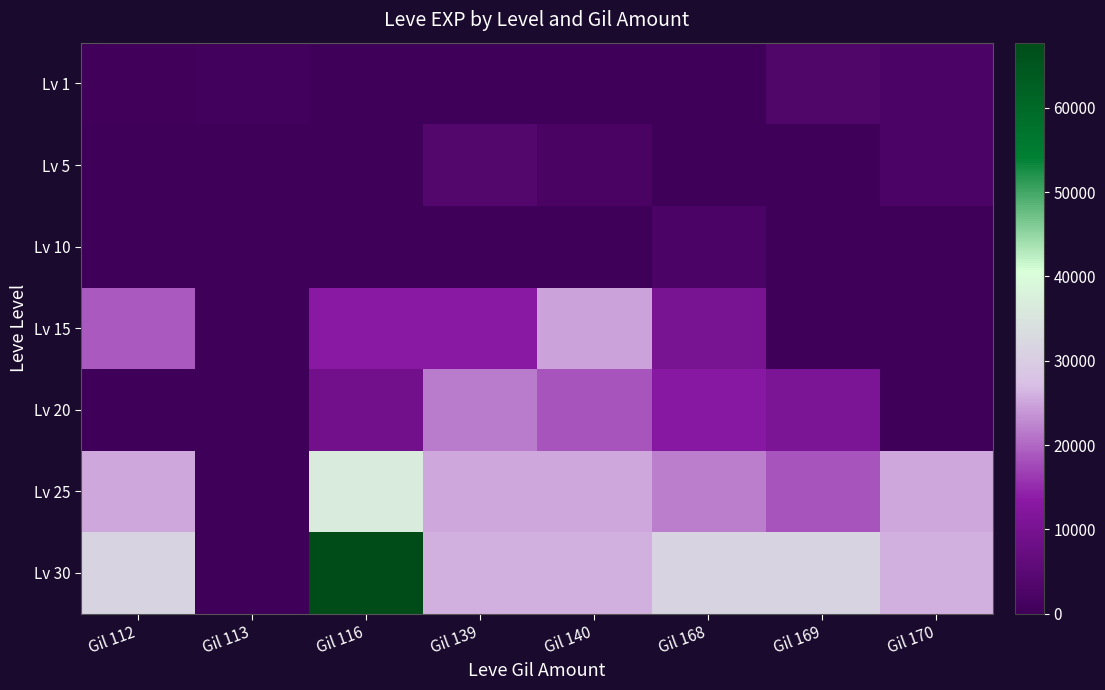

Reading left to right, transcribe all the data shown in this chart.

Lv 1: Gil 112=450	Gil 113=630	Gil 116=1	Gil 139=0	Gil 140=0	Gil 168=0	Gil 169=3040	Gil 170=2230
Lv 5: Gil 112=0	Gil 113=0	Gil 116=0	Gil 139=3600	Gil 140=1980	Gil 168=0	Gil 169=0	Gil 170=2230
Lv 10: Gil 112=0	Gil 113=0	Gil 116=0	Gil 139=0	Gil 140=0	Gil 168=2230	Gil 169=0	Gil 170=0
Lv 15: Gil 112=18910	Gil 113=0	Gil 116=13040	Gil 139=13040	Gil 140=24790	Gil 168=10100	Gil 169=0	Gil 170=0
Lv 20: Gil 112=0	Gil 113=0	Gil 116=8990	Gil 139=21600	Gil 140=18290	Gil 168=12960	Gil 169=10710	Gil 170=0
Lv 25: Gil 112=25250	Gil 113=0	Gil 116=36390	Gil 139=25250	Gil 140=25250	Gil 168=21830	Gil 169=18490	Gil 170=25250
Lv 30: Gil 112=31330	Gil 113=0	Gil 116=67730	Gil 139=25900	Gil 140=25900	Gil 168=31330	Gil 169=31330	Gil 170=25900